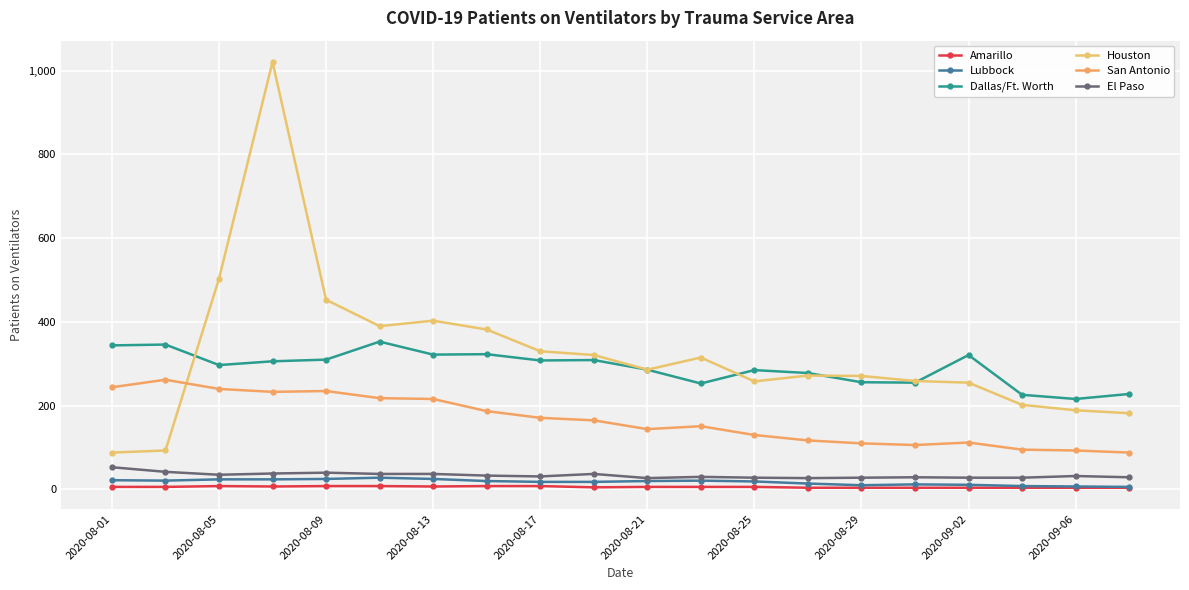

Is this an area chart (filled region under the line)?

No